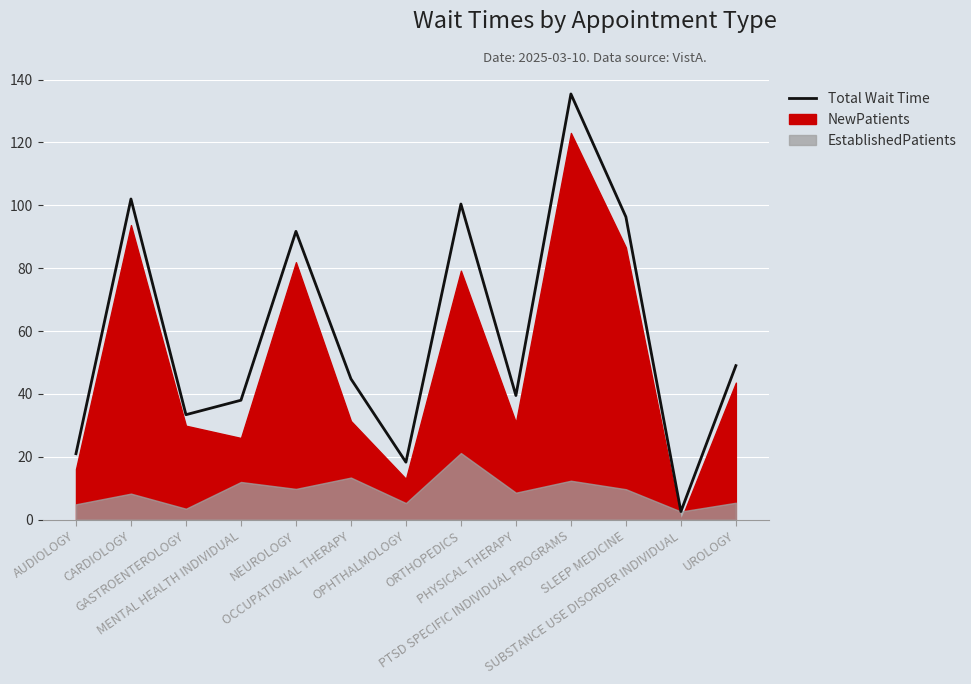

List the labels in order of value, smallest first.

SUBSTANCE USE DISORDER INDIVIDUAL, OPHTHALMOLOGY, AUDIOLOGY, GASTROENTEROLOGY, MENTAL HEALTH INDIVIDUAL, PHYSICAL THERAPY, OCCUPATIONAL THERAPY, UROLOGY, NEUROLOGY, SLEEP MEDICINE, ORTHOPEDICS, CARDIOLOGY, PTSD SPECIFIC INDIVIDUAL PROGRAMS